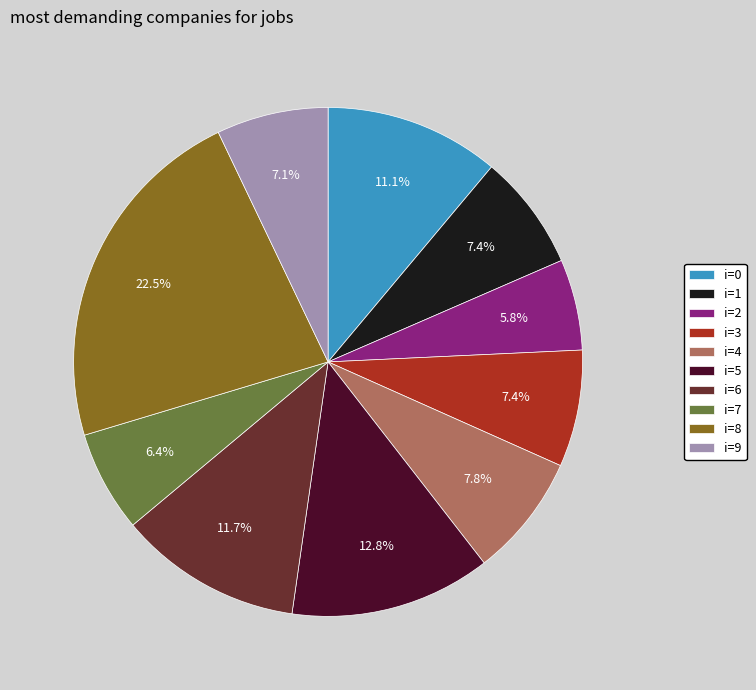

Which category has the biggest portion of the pie?

i=8